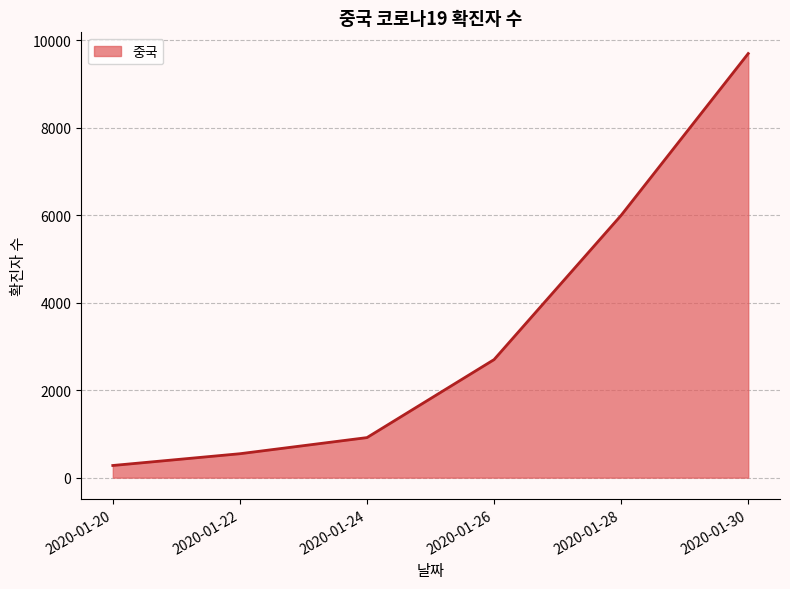

True or false: the data has more than 1 interior local peaks.

False